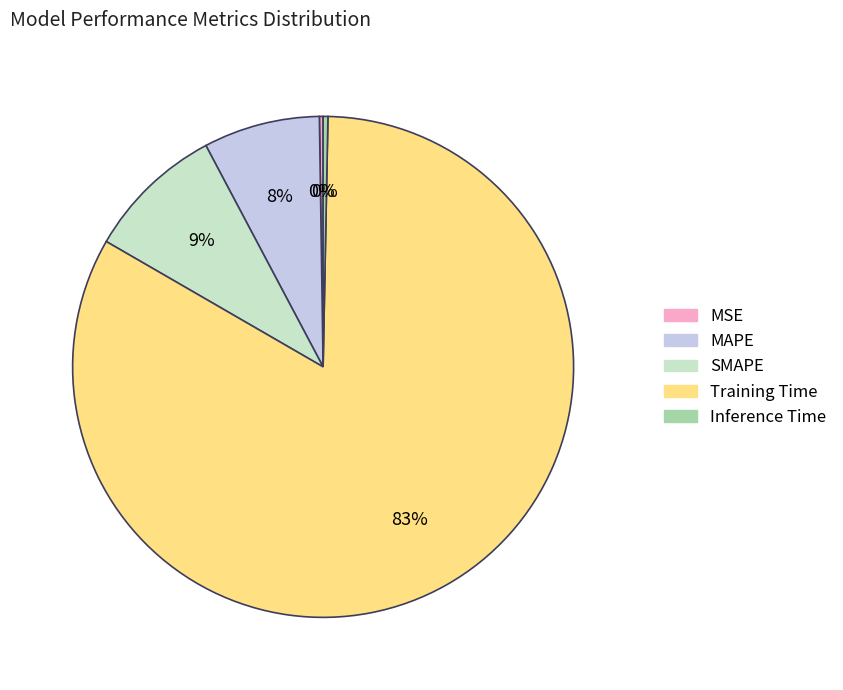

Is there any slice that represents more than half of the pie?

Yes